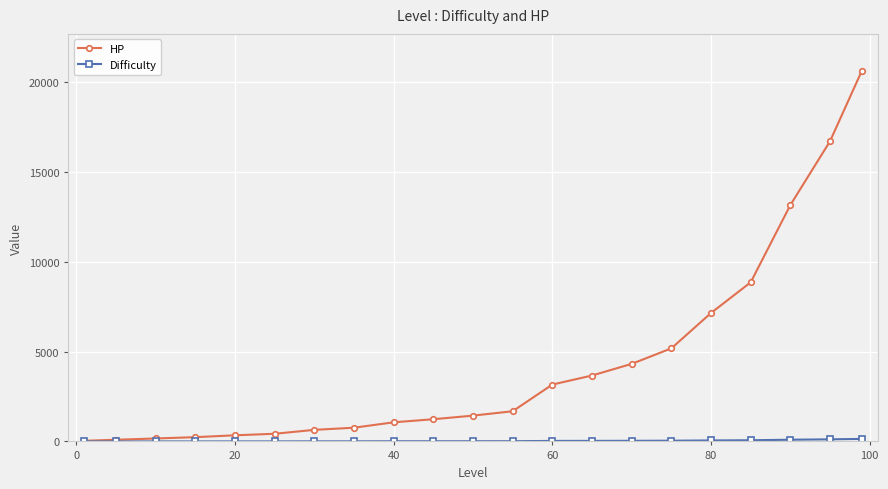

What is the value of the HP point at the 13th from the left?

3162.6